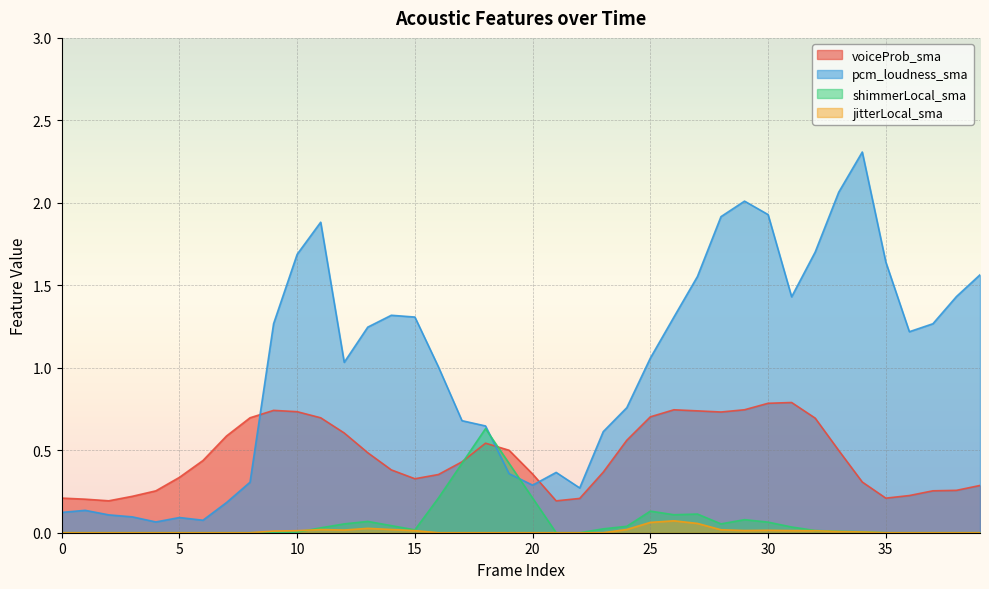

True or false: shimmerLocal_sma has a value of 0.0 at 15.

True